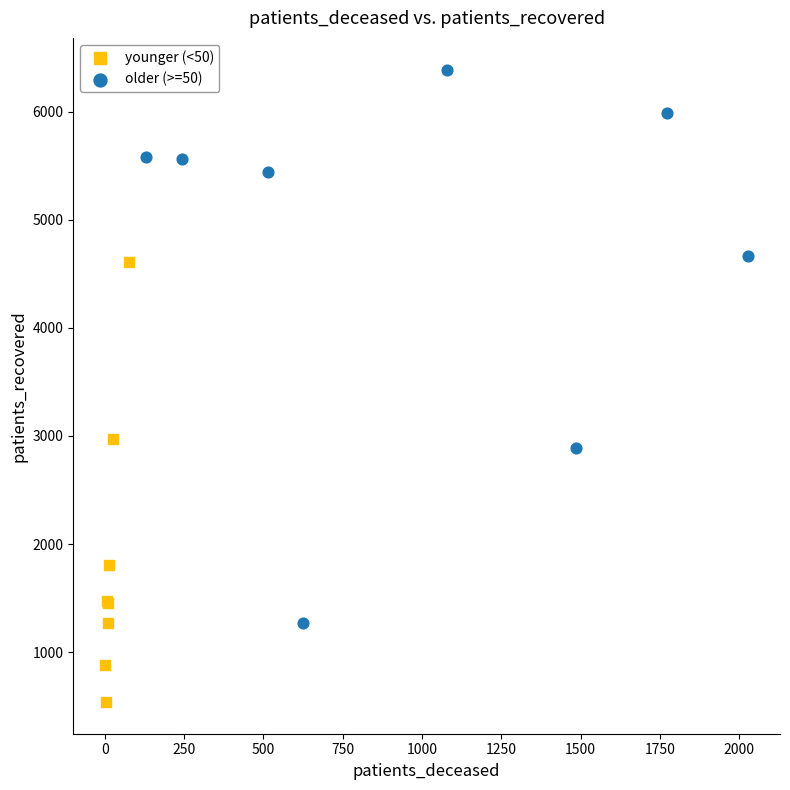

Which series has the widest spread of Y values?

older (>=50)